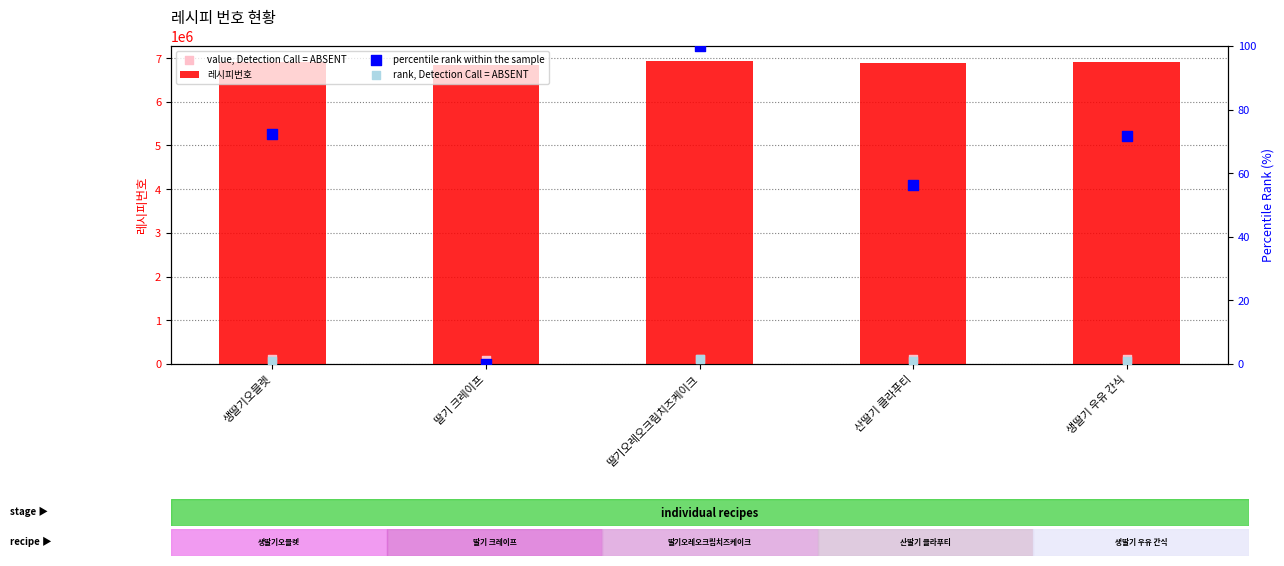

What are all the series names shown in the legend?

레시피번호, value, Detection Call = ABSENT, percentile rank within the sample, rank, Detection Call = ABSENT